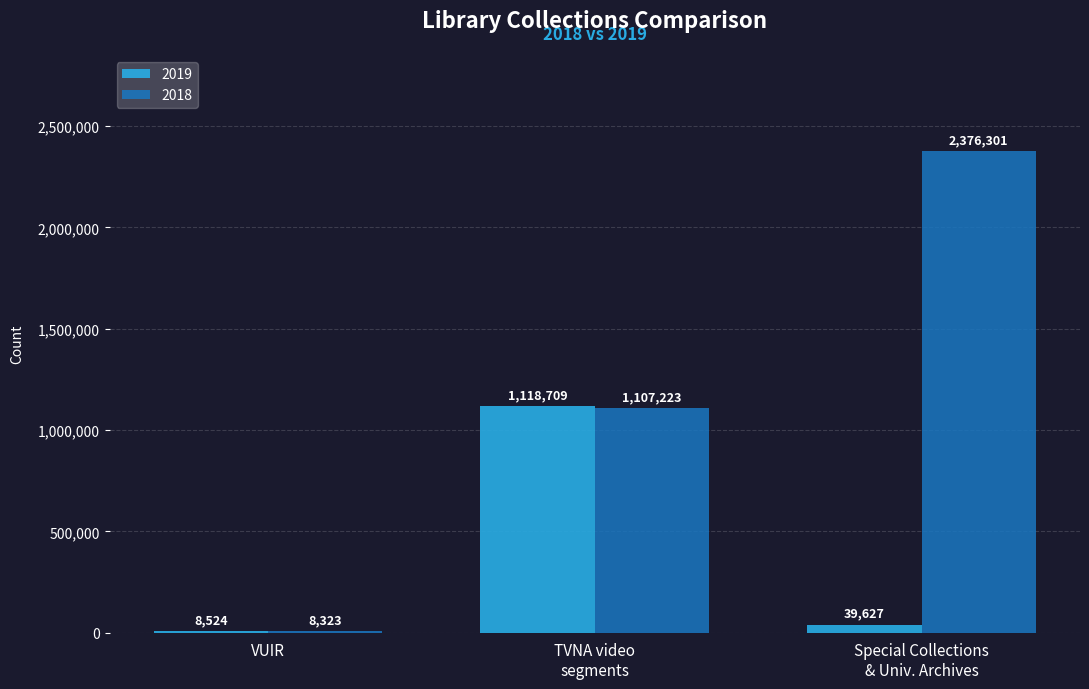

At which label is 2019 closest to 563616?

Special Collections
& Univ. Archives